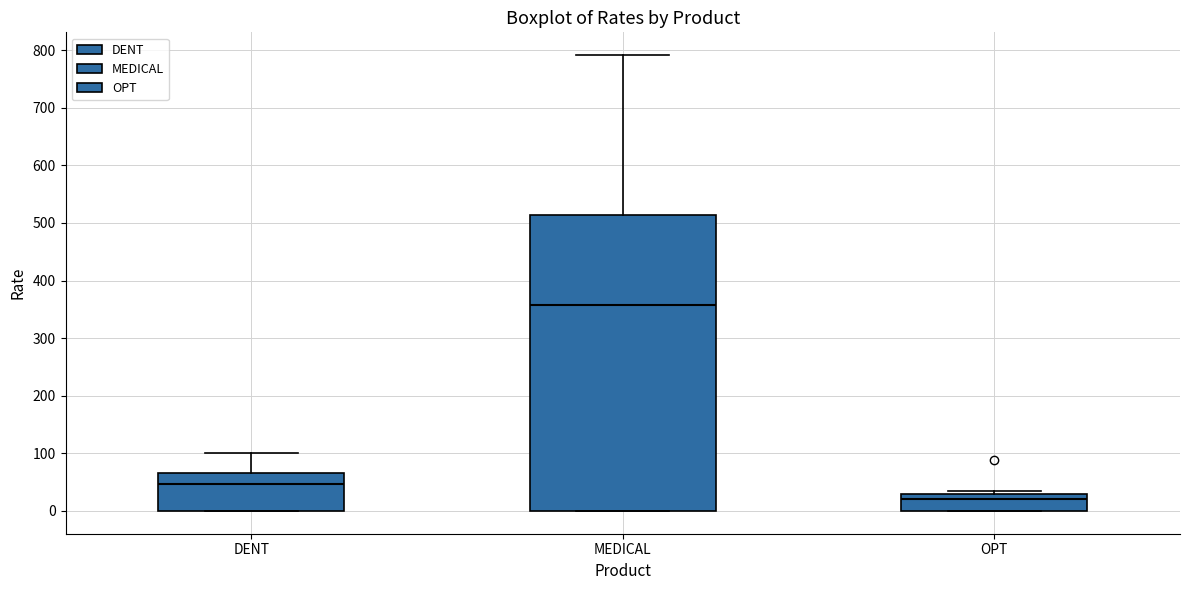

Where does the median line of the box for MEDICAL sit on the y-axis? The values are not printed on the chart, so give them approximately, as read against the axis.

360